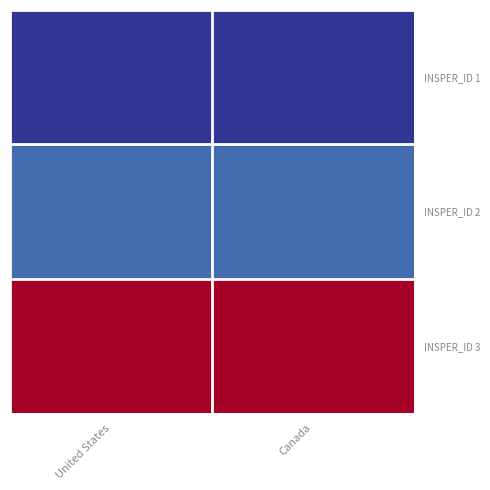

At which category does the chart reach its minimum across all series?

United States